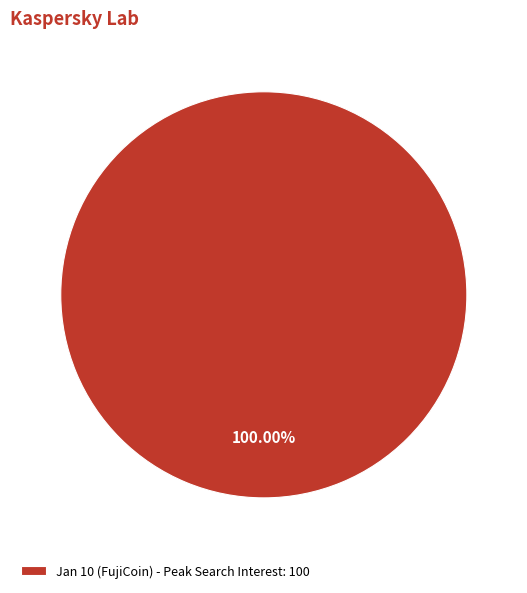

Is there a majority slice in this chart?

Yes